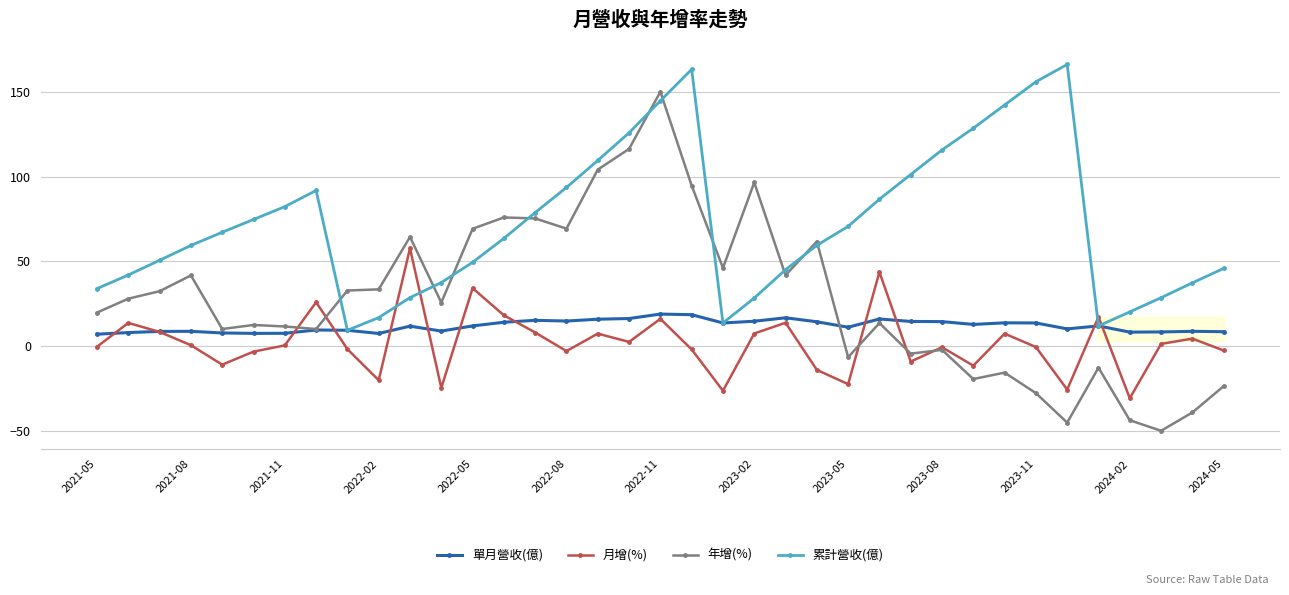

Is the value of 月增(%) at 2023-02 greater than the value of 年增(%) at 2022-05?

Yes